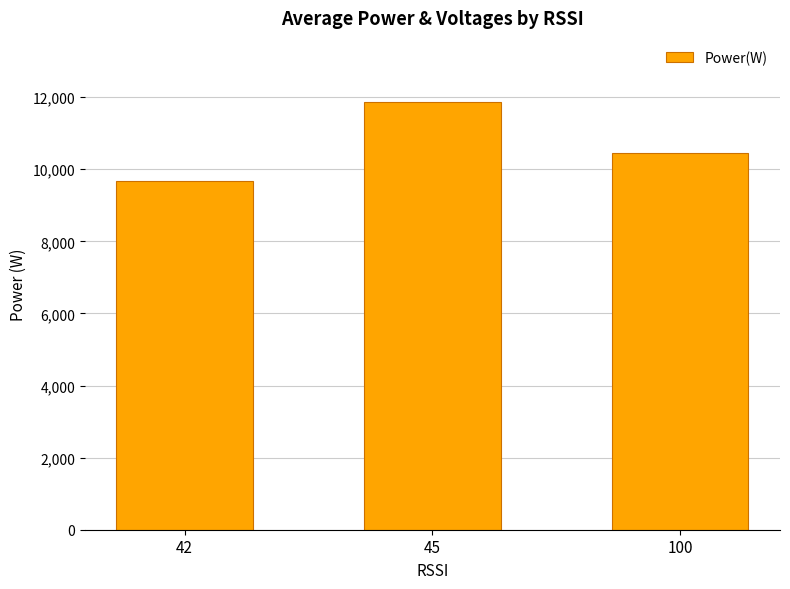

What is the change in value from 42 to 100?

+778